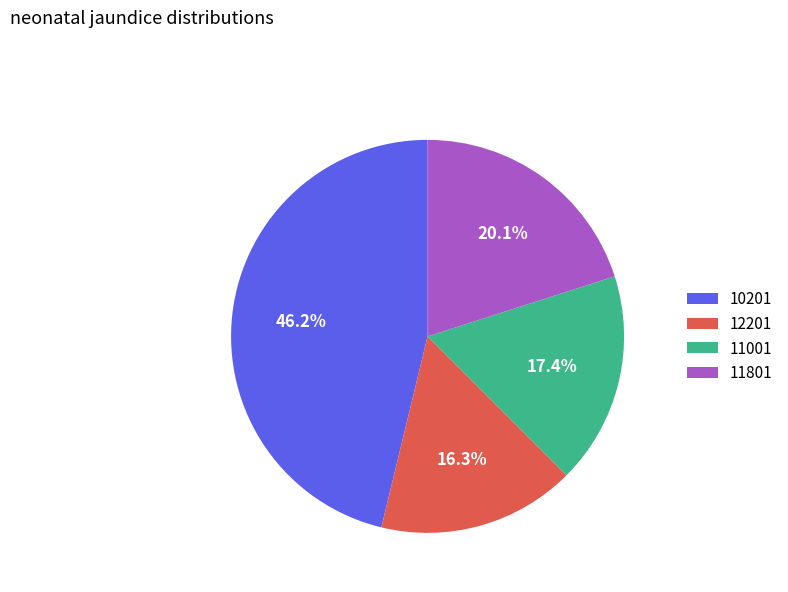

What is the largest slice in the pie chart?

10201